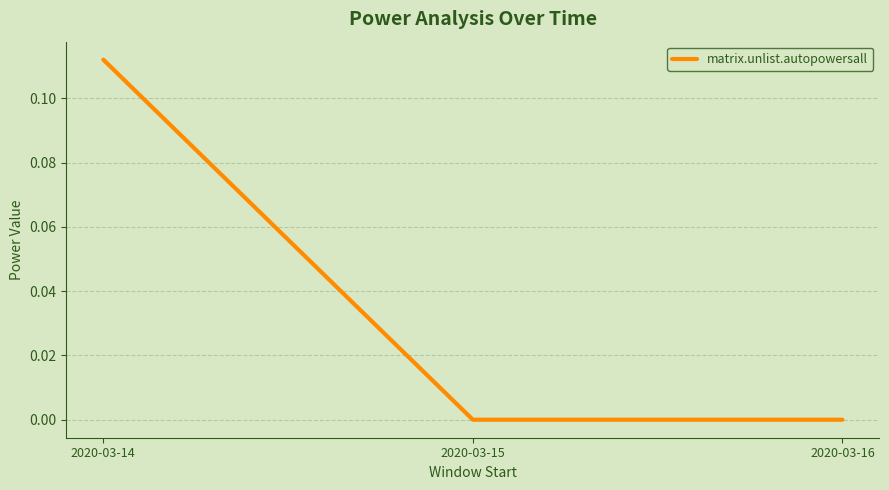

The chart shows a value of 0.0 at 2020-03-15. True or false?

True